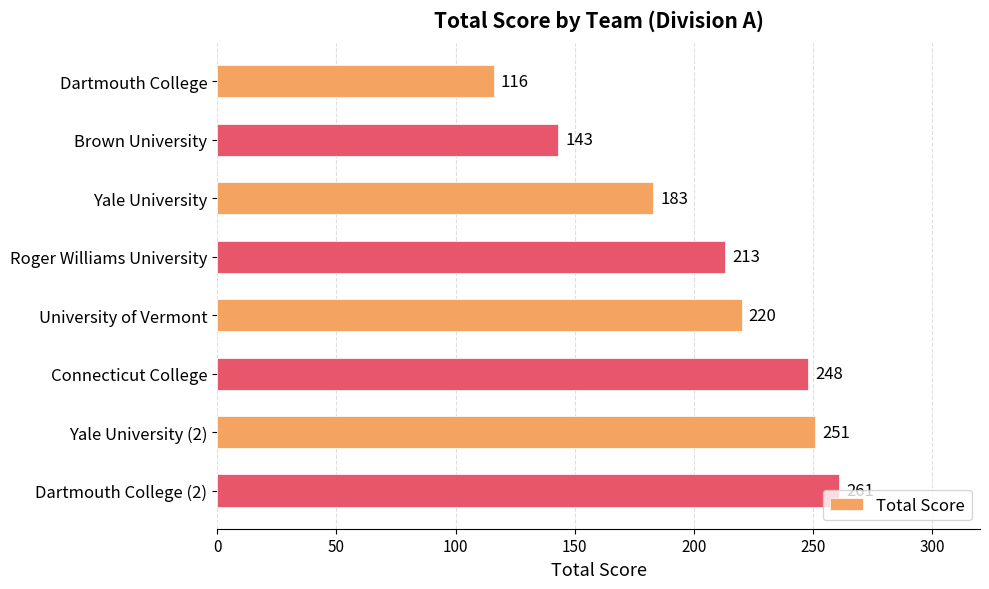

What is the label of the 2nd bar from the top?

Brown University